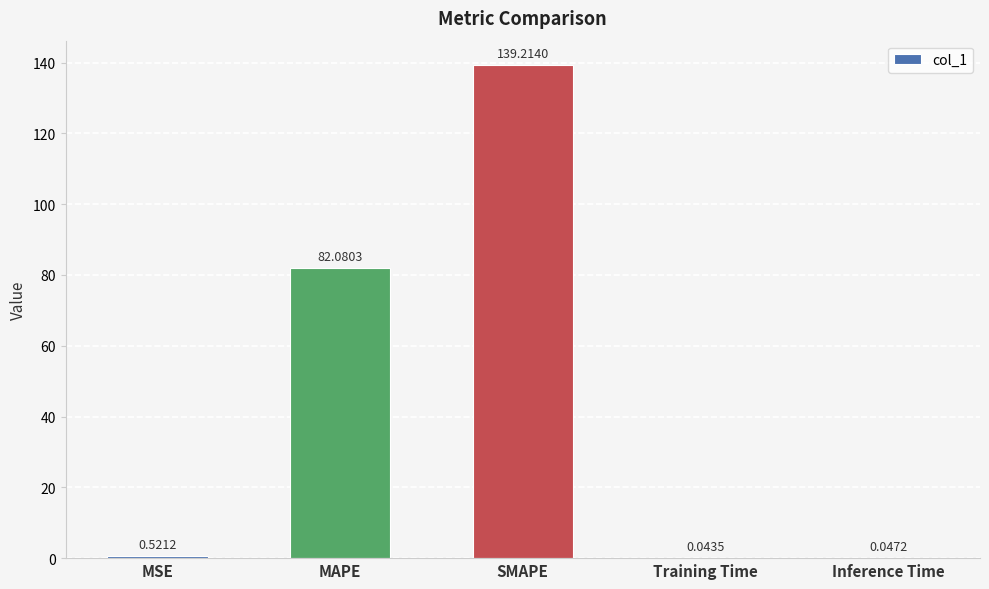

What is the sum of the values at MAPE and Inference Time?

82.1